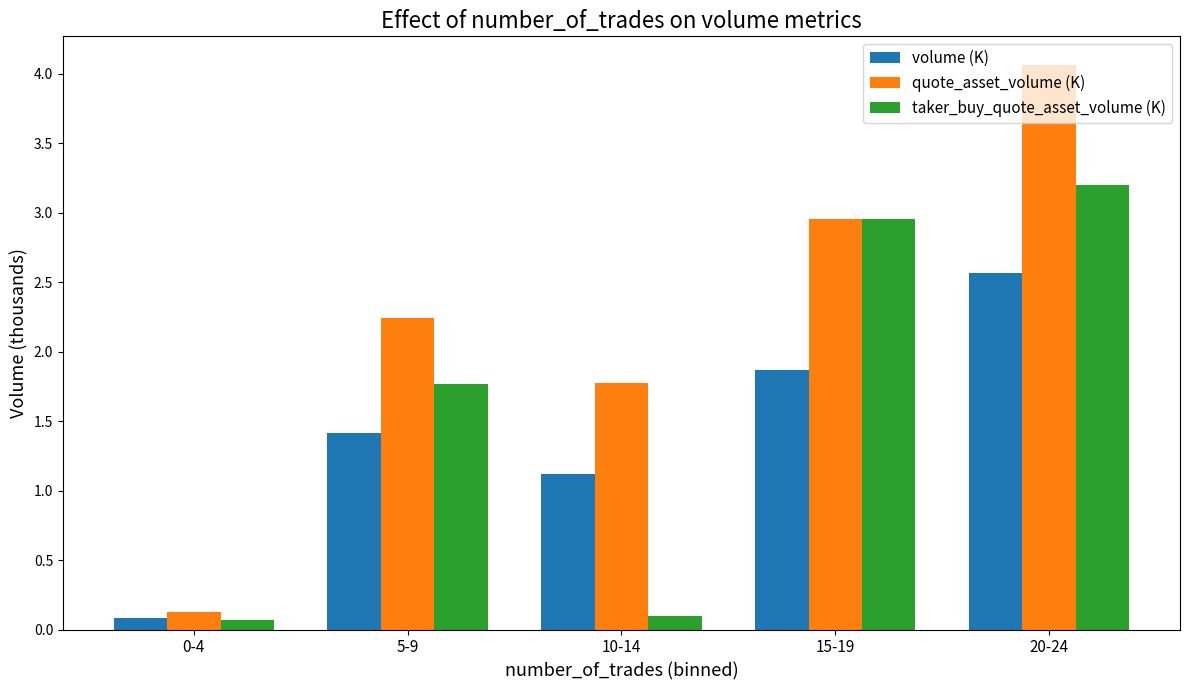

The value of volume (K) at 10-14 is 1.1. True or false?

True